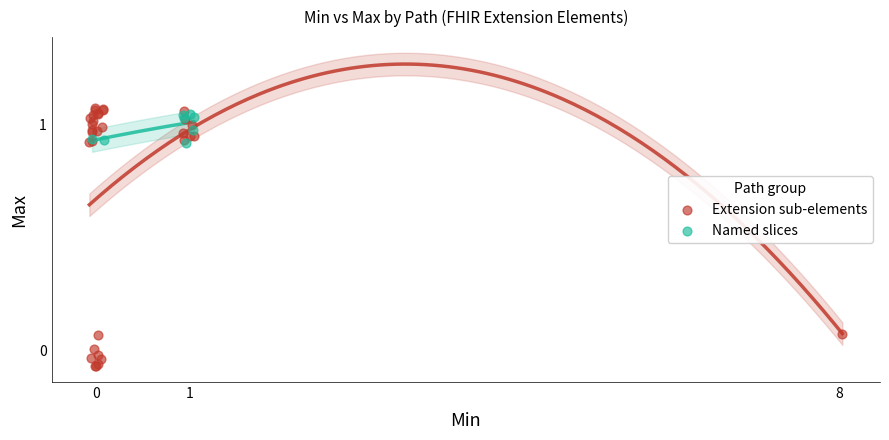

Which series contains the highest Y value?

Extension sub-elements